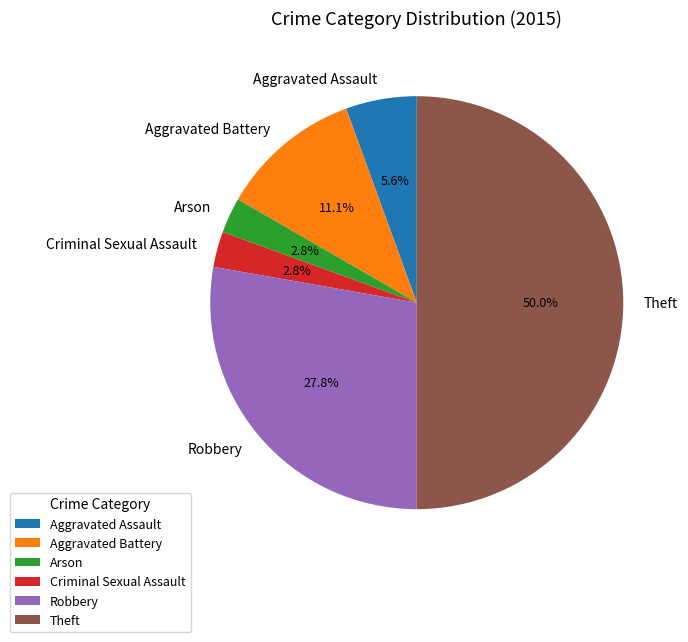

To the nearest percent, what percentage of the pie is Criminal Sexual Assault?

3%